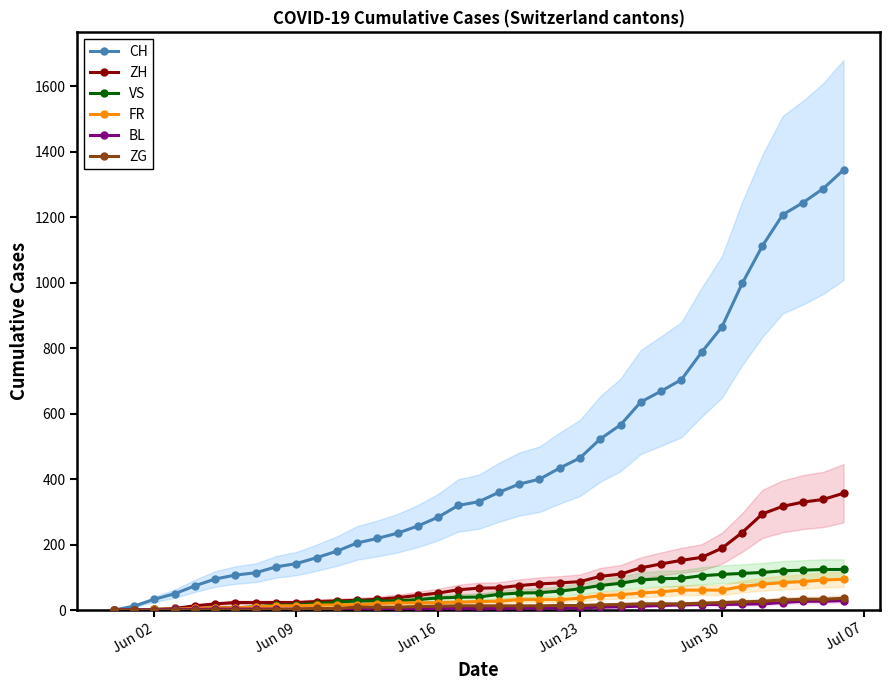

How many values in the VS series are below 40?

18